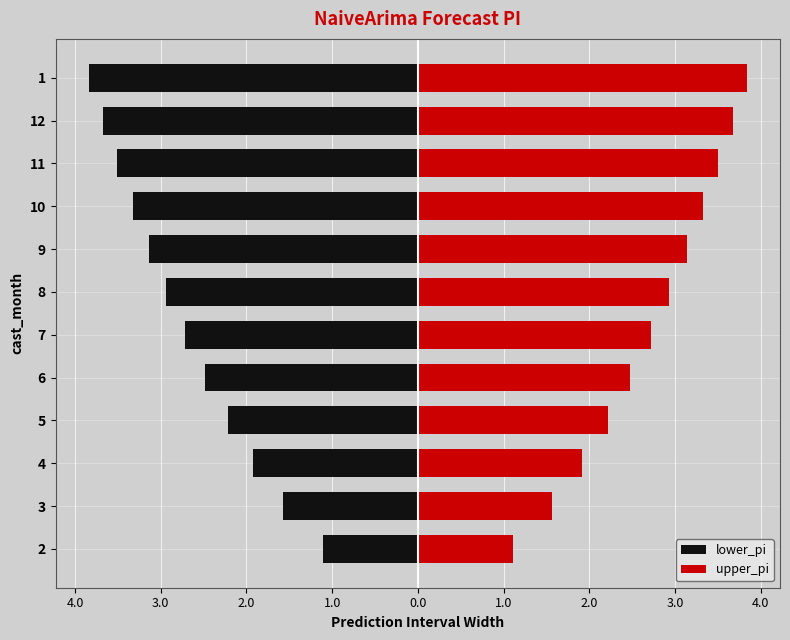

Rank the series by their average value, from highest to lowest.

upper_pi, lower_pi